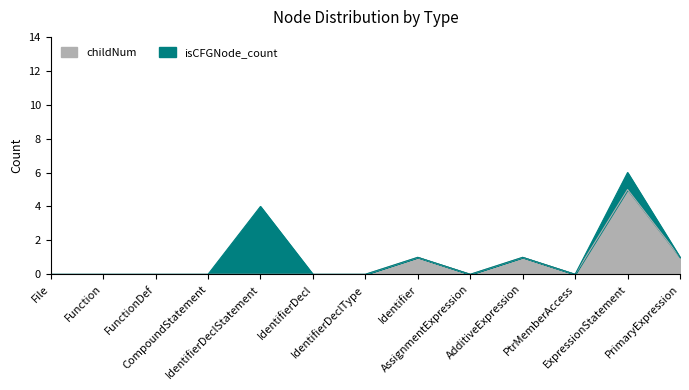

What is the maximum value shown in the chart?

5